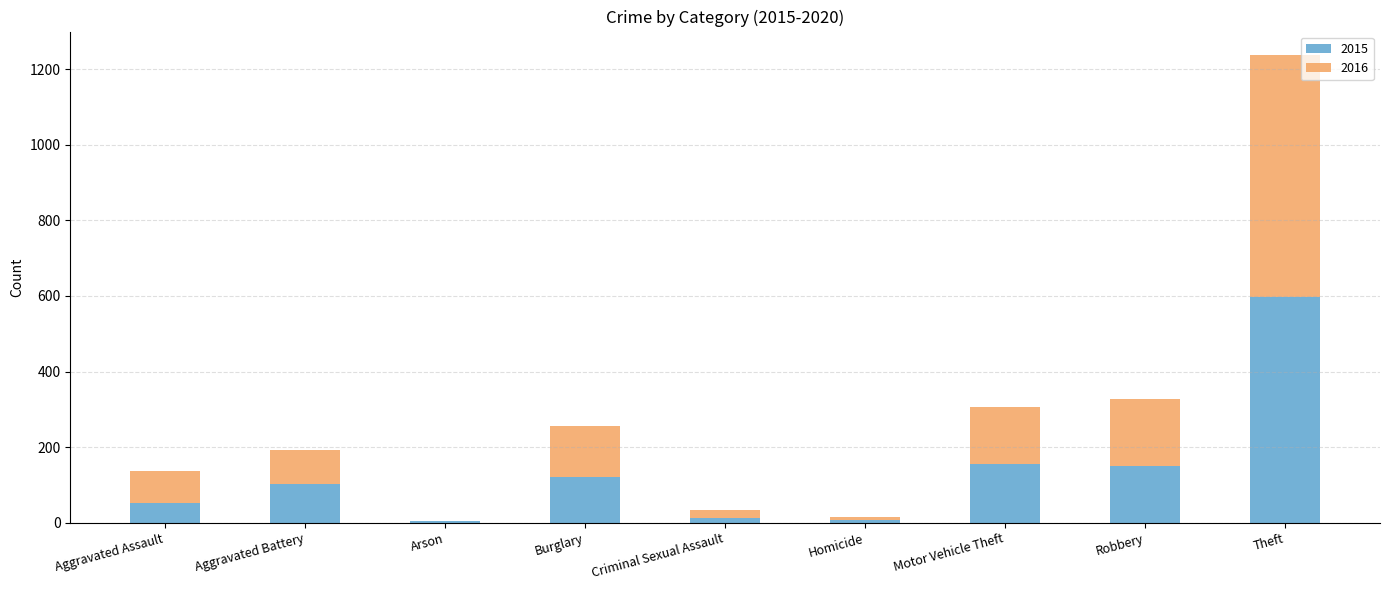

Is it true that 2015 equals 974 at Theft?

False